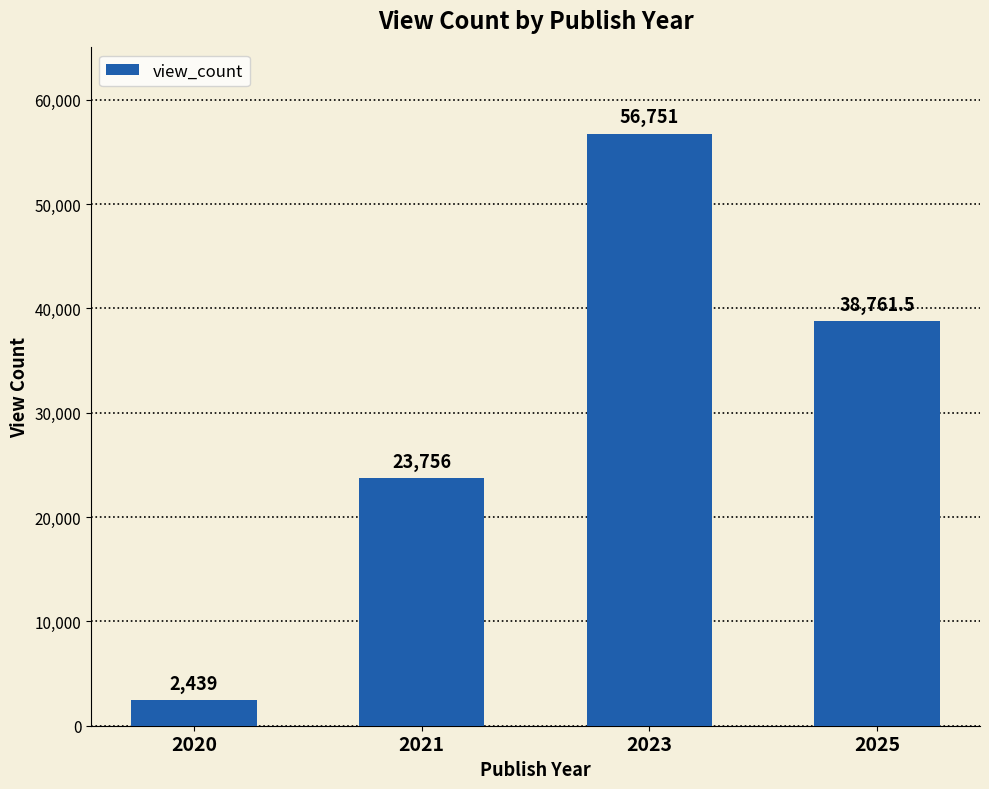

How many values exceed 38761?

2